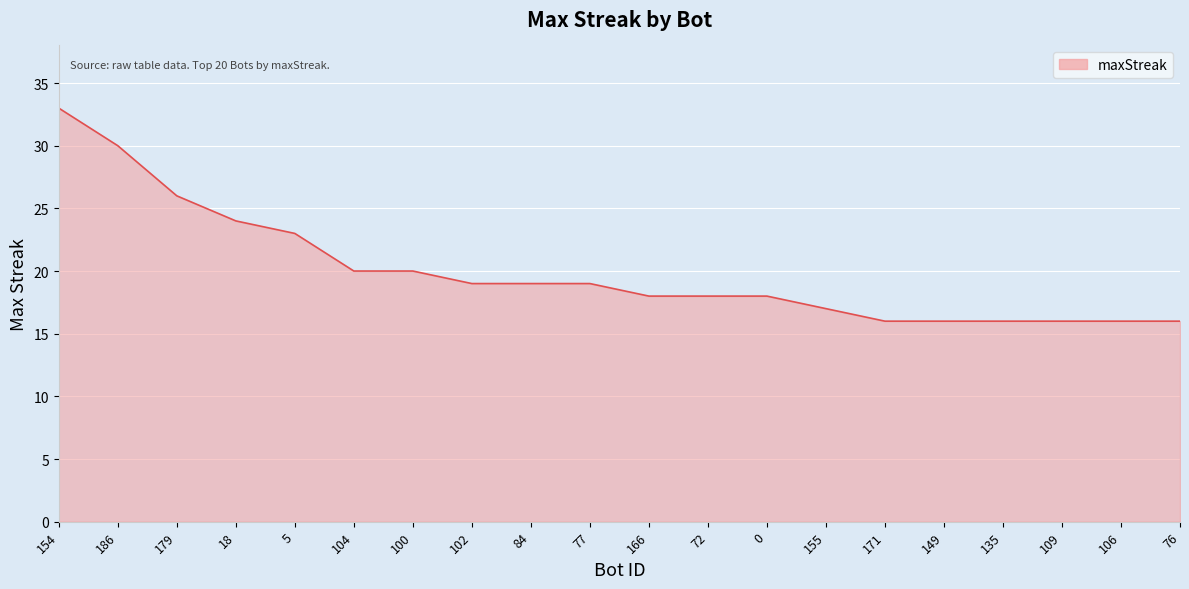

What is the average value?

20